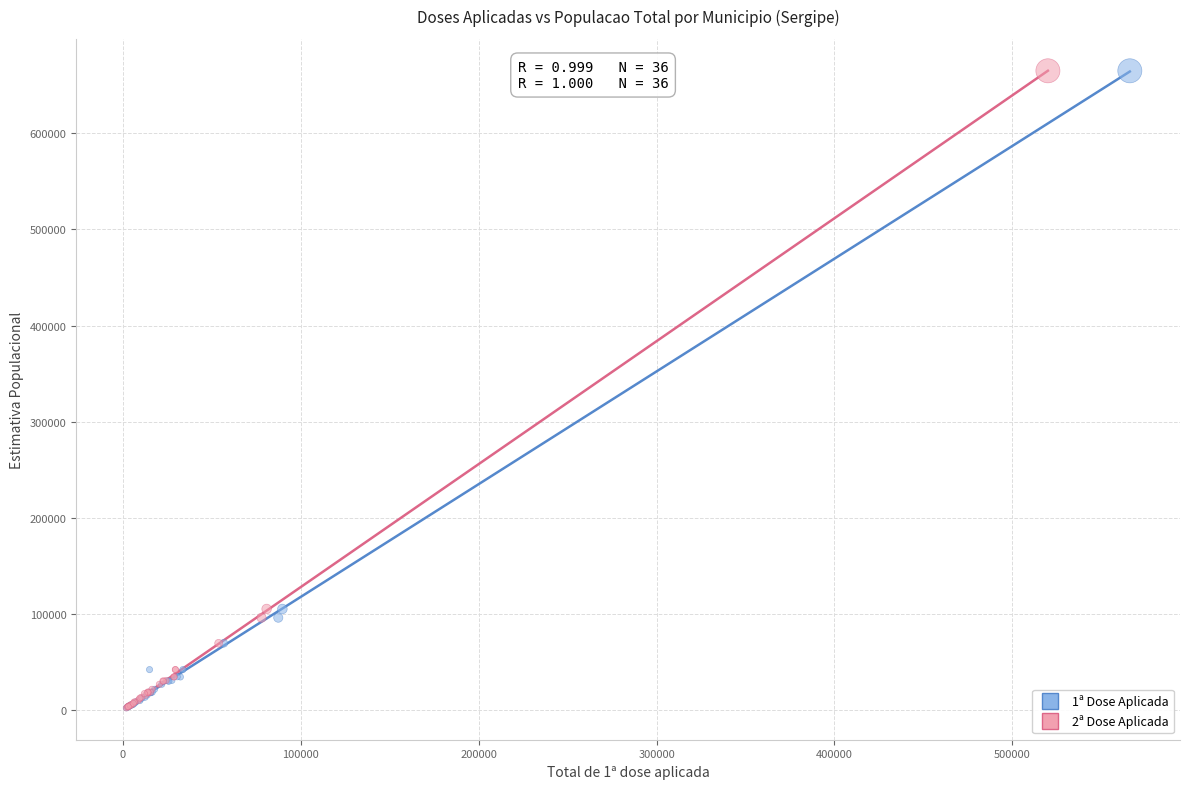

What are all the series names shown in the legend?

1ª Dose Aplicada, 2ª Dose Aplicada